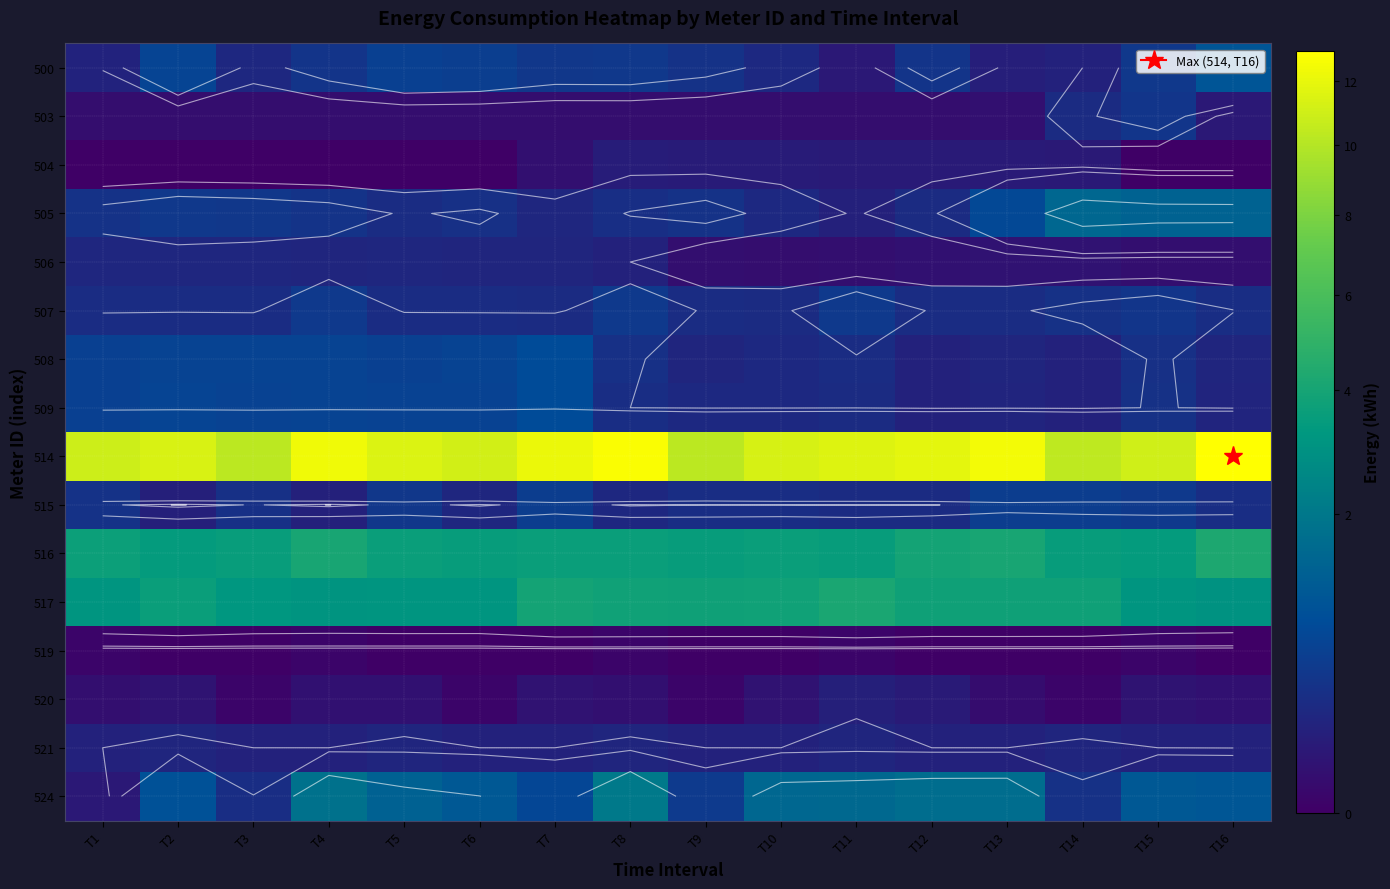

What is the highest value of the 514 series?

13.0